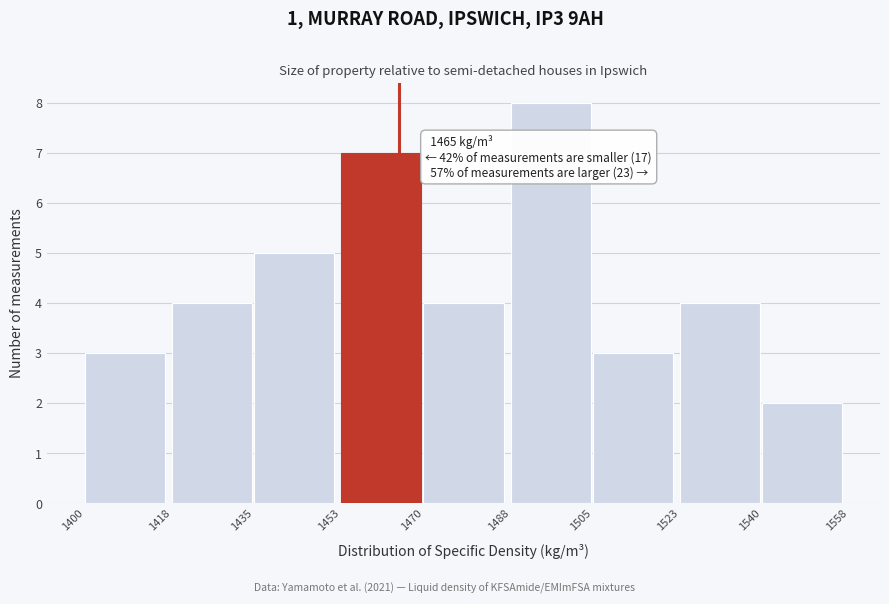

Over which range of the x-axis is the bar tallest?

1488 to 1505